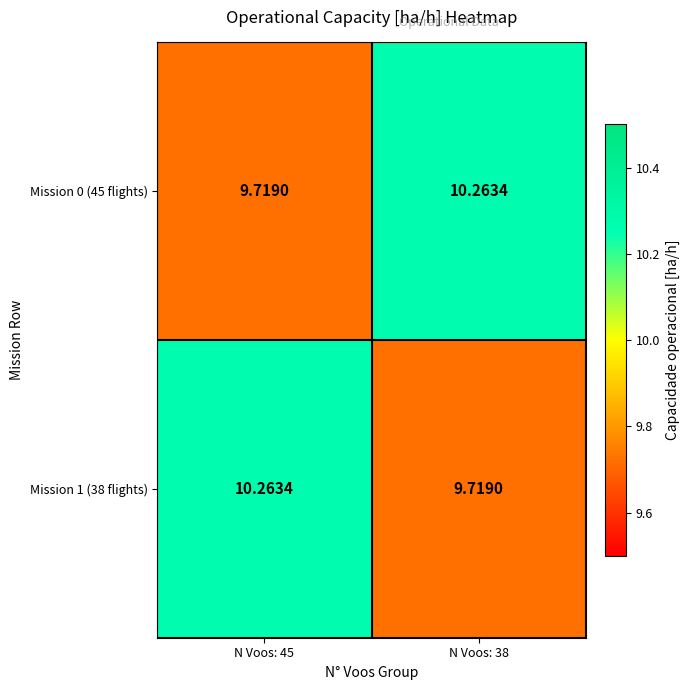

Is the value of Mission 0 (45 flights) at N Voos: 38 greater than the value of Mission 1 (38 flights) at N Voos: 38?

Yes